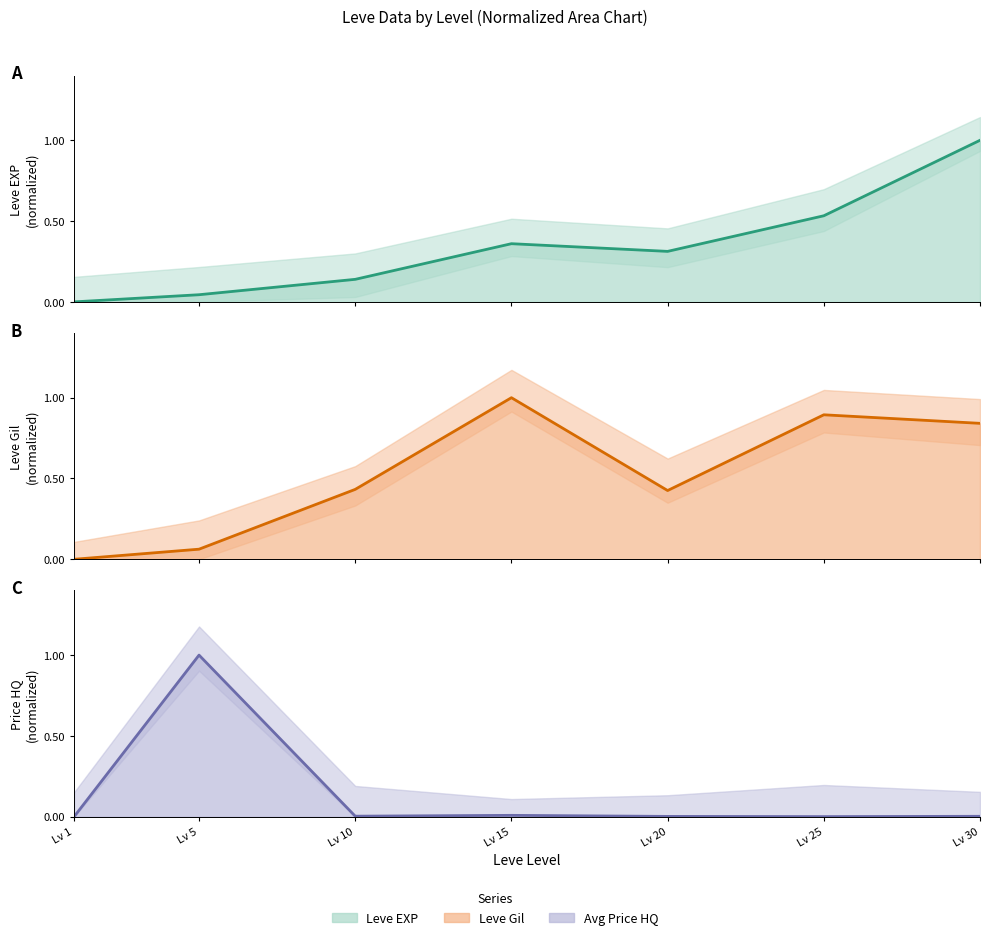

How many lines are shown in the chart?

3